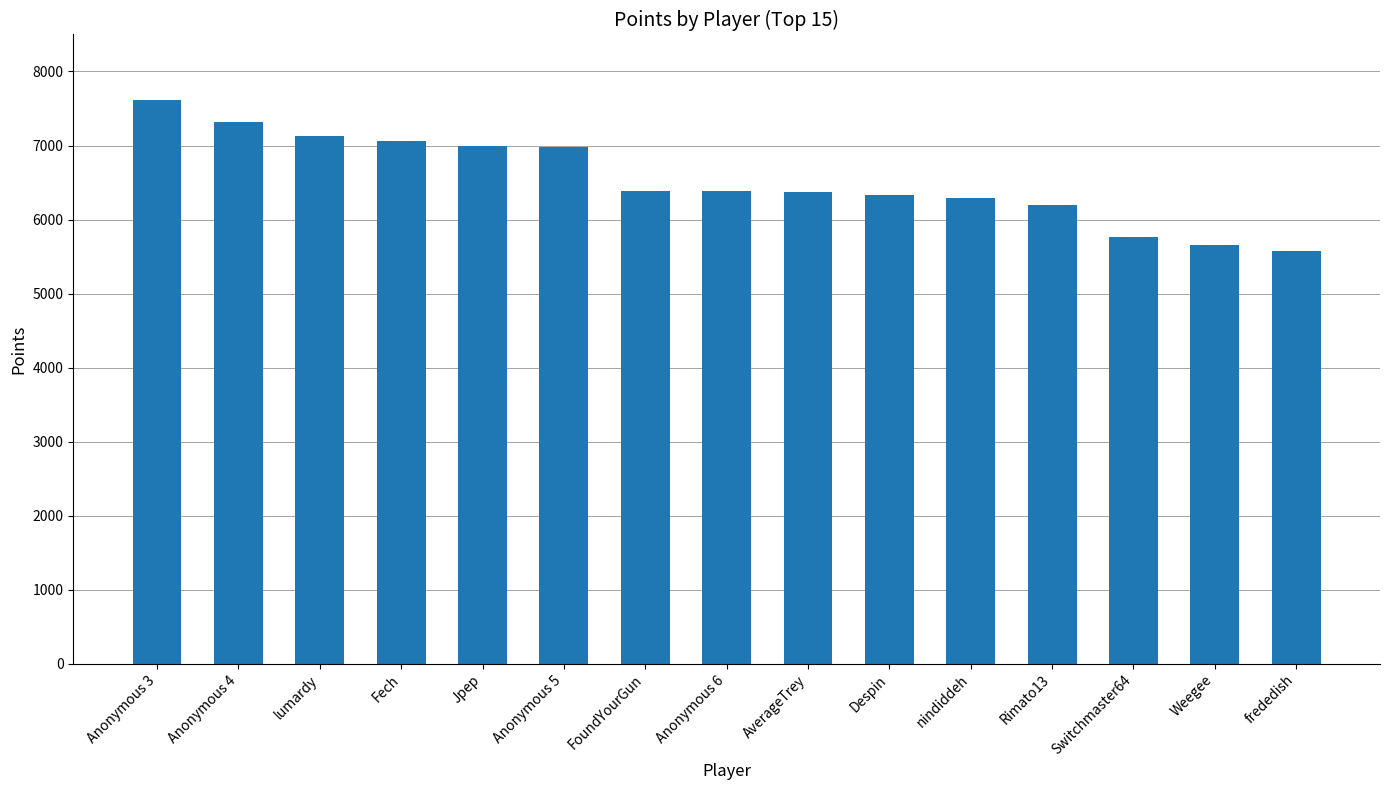

What is the label of the 4th bar from the right?

Rimato13